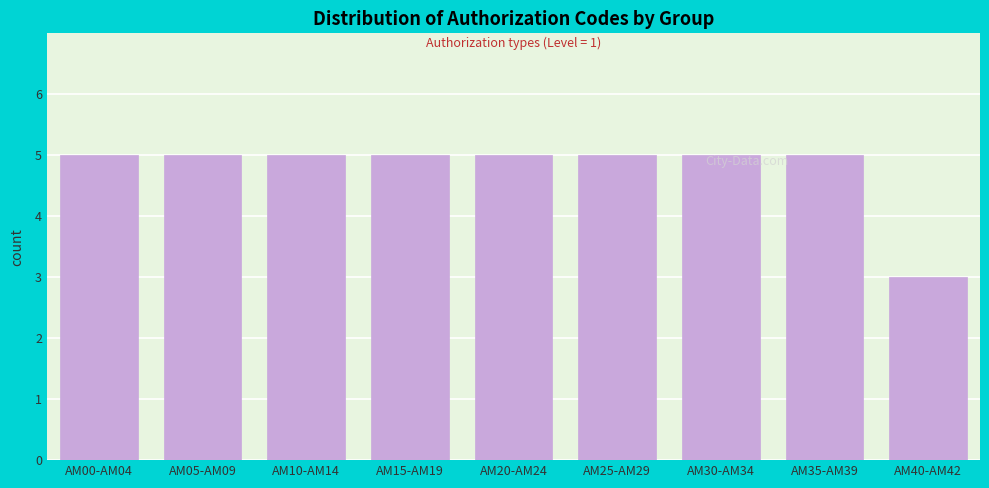

At which category does the chart reach its minimum across all series?

AM40-AM42